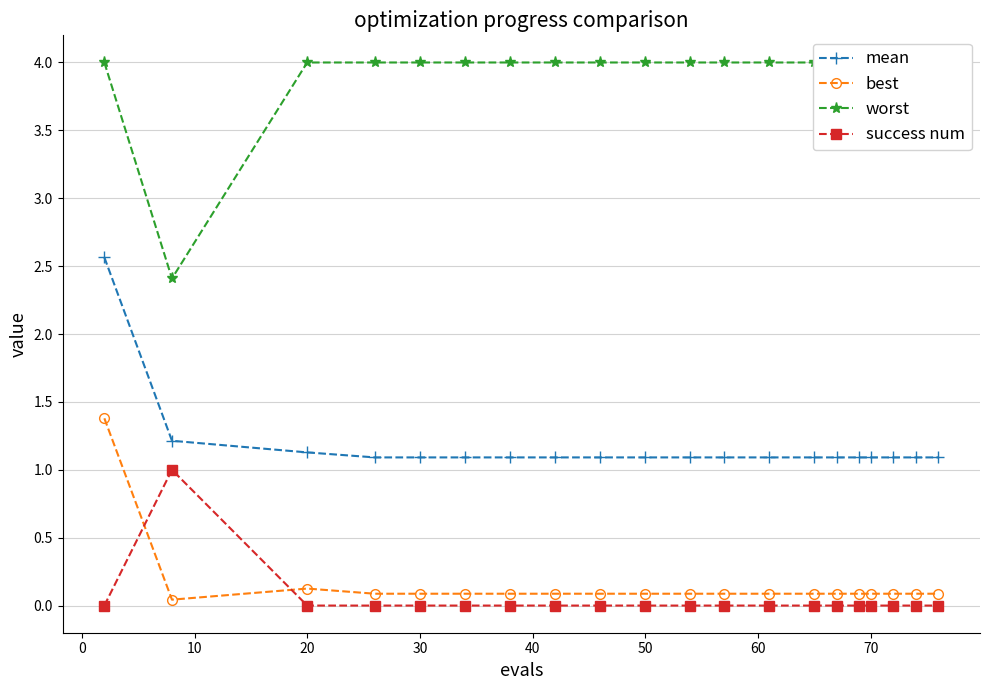

Is it true that mean equals 0.4 at 20?

False